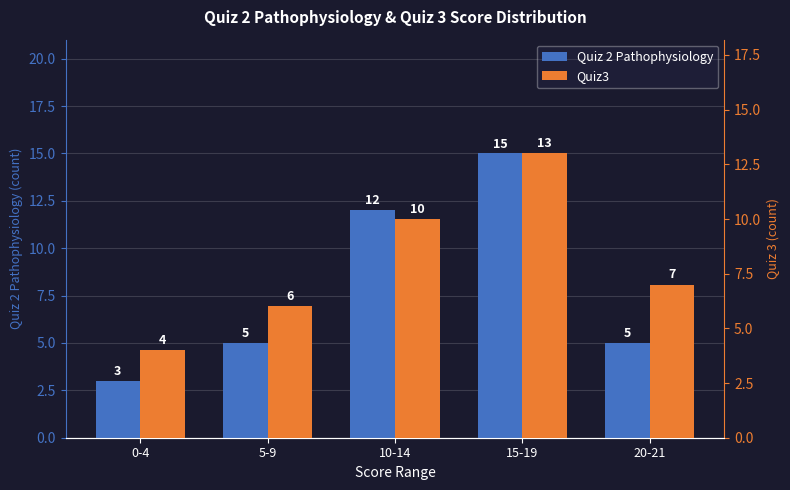

Is the value of Quiz 2 Pathophysiology at 10-14 greater than the value of Quiz3 at 10-14?

Yes